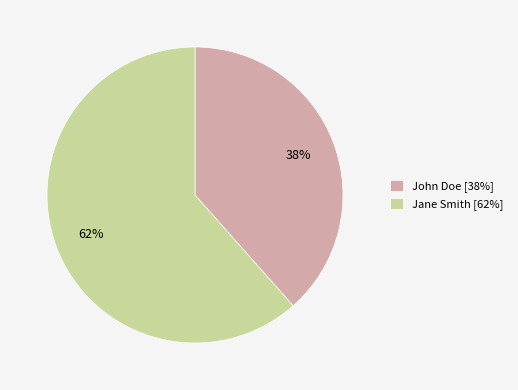

Rank the categories by value from lowest to highest.

John Doe, Jane Smith